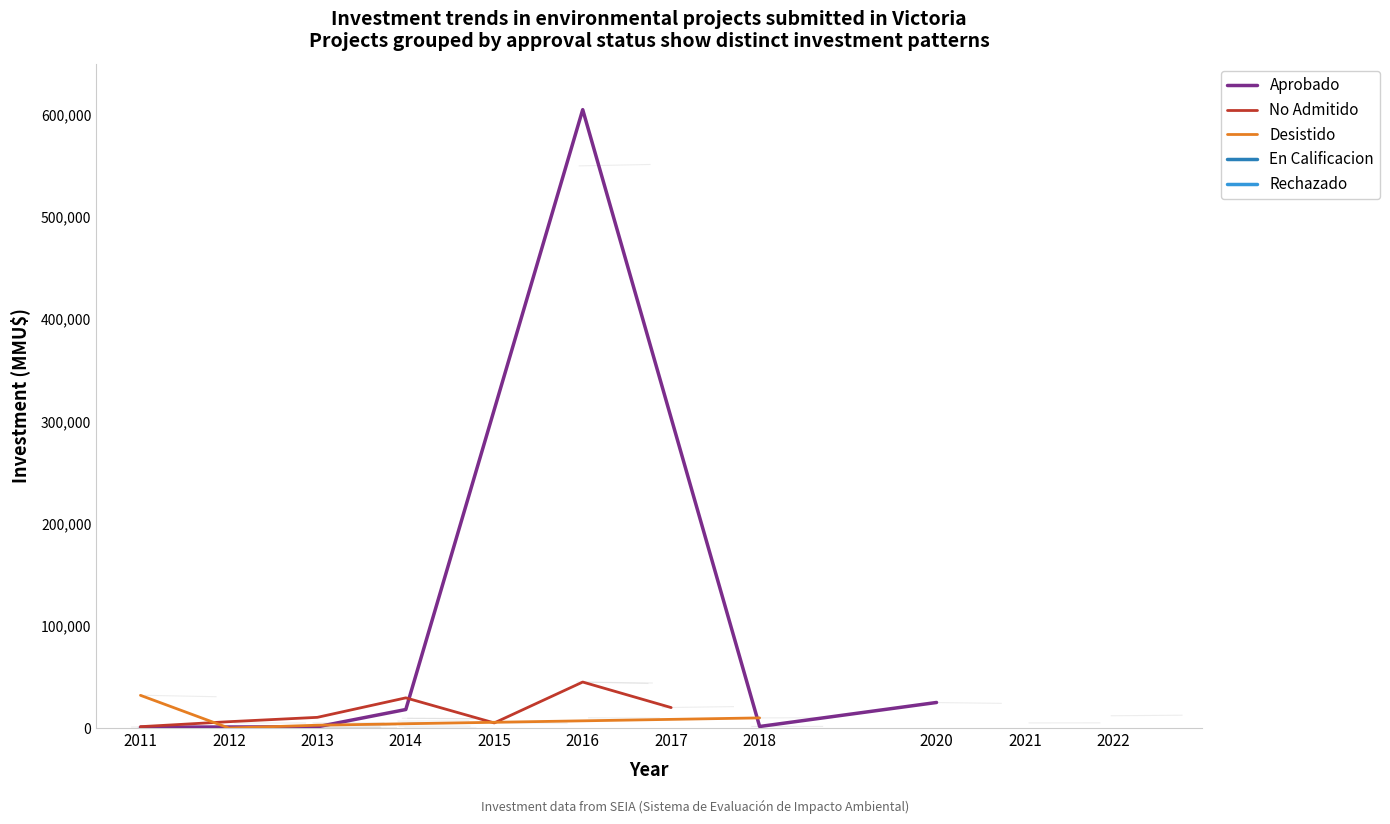

What is the difference between the maximum and minimum values in the background series?

45000